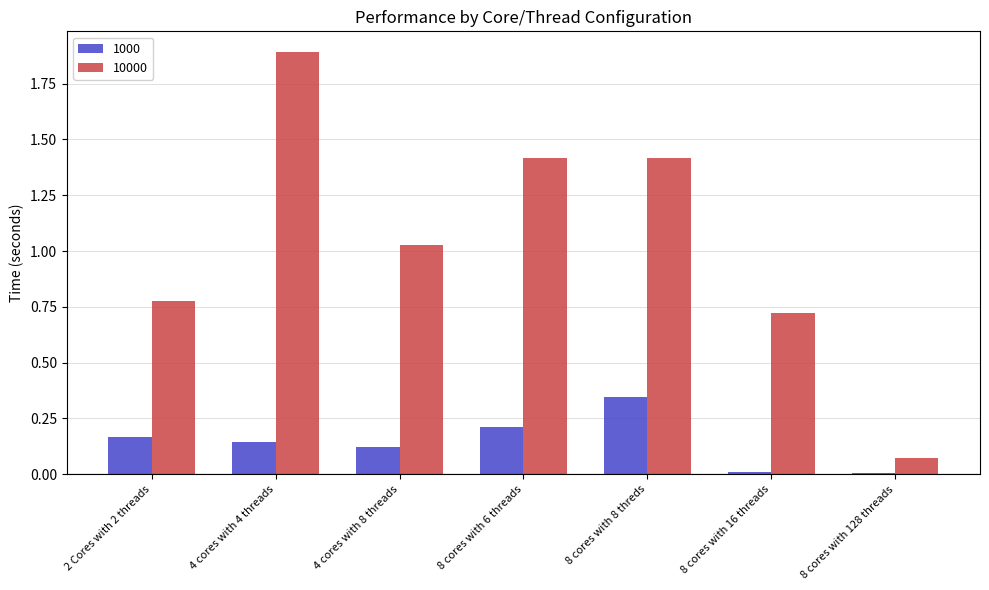

Between 4 cores with 4 threads and 8 cores with 8 threds, which series saw the biggest shift?

10000